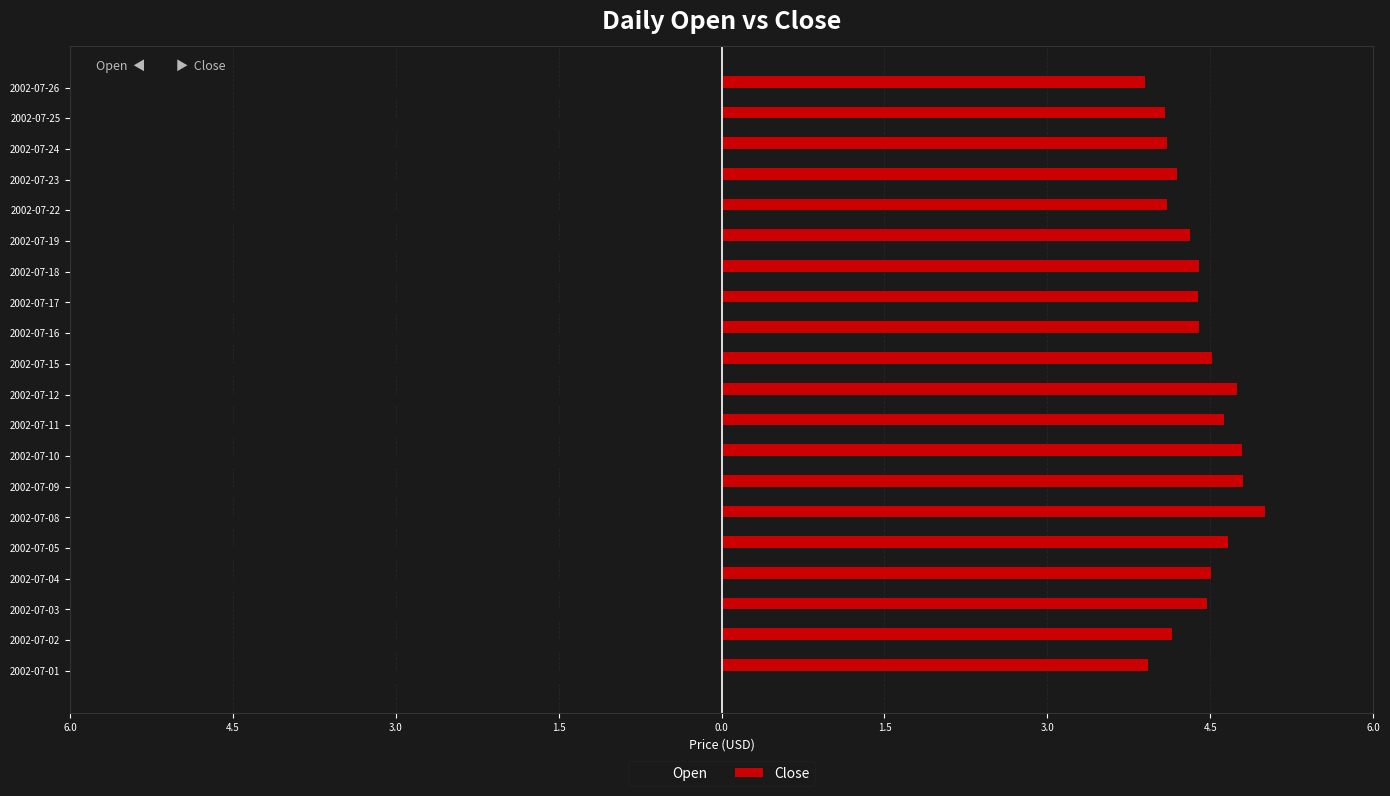

What are all the series names shown in the legend?

Open, Close